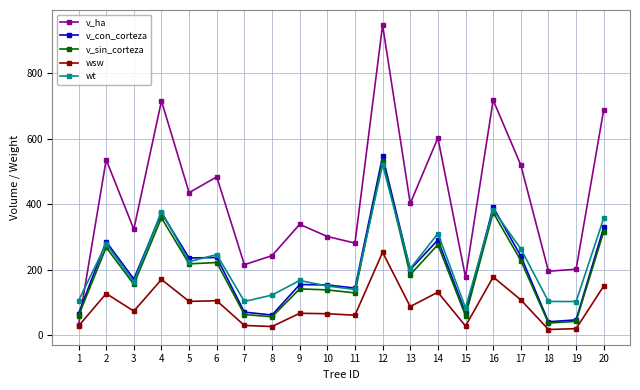

The value of wt at 16 is 664.1. True or false?

False